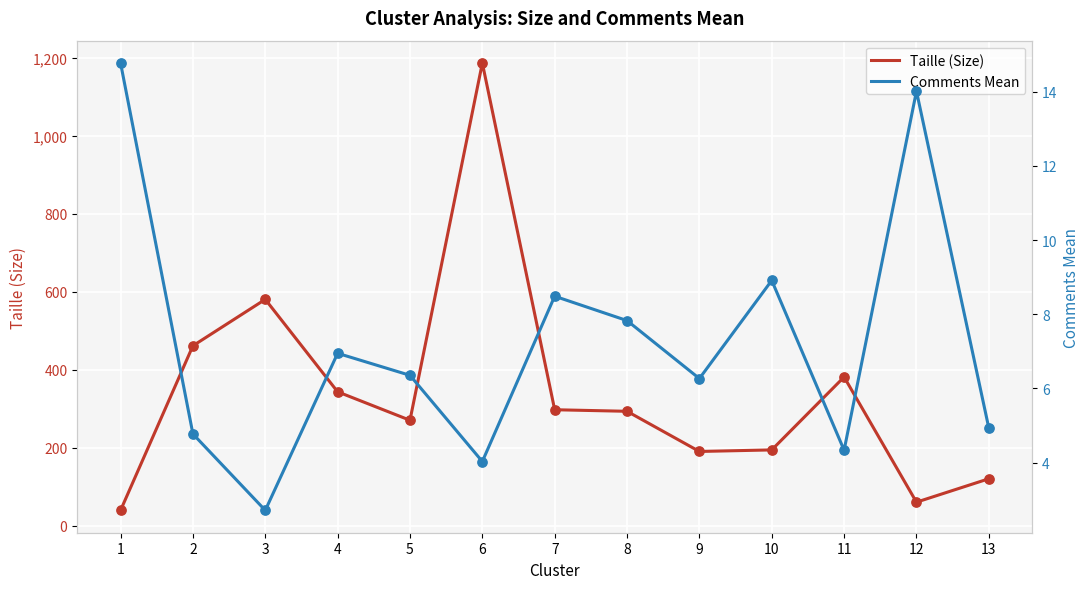

At how many categories does at least one series exceed 700?

1